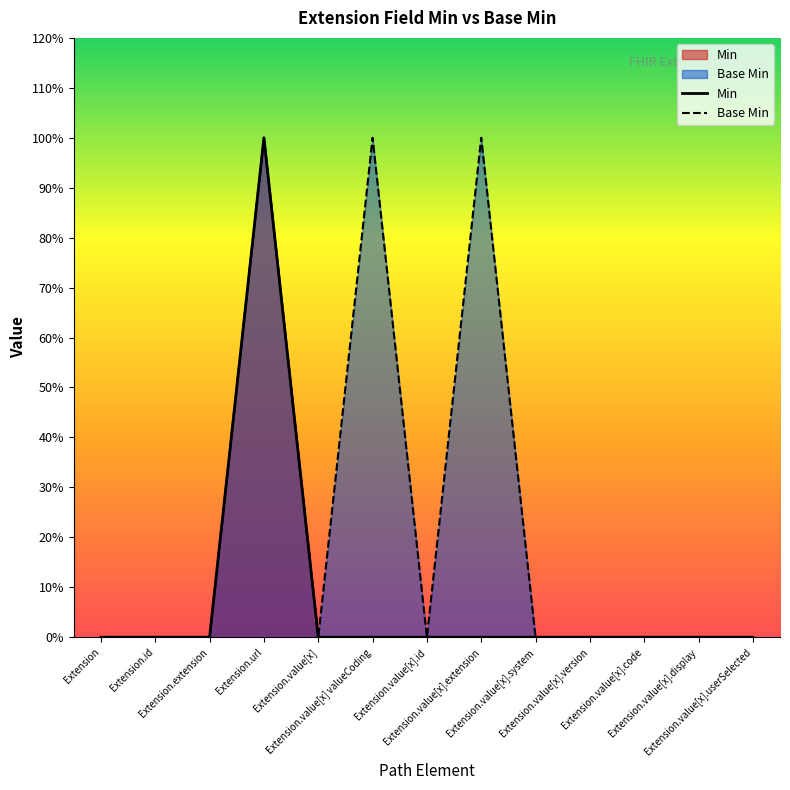

True or false: Min and Base Min cross at least once.

False